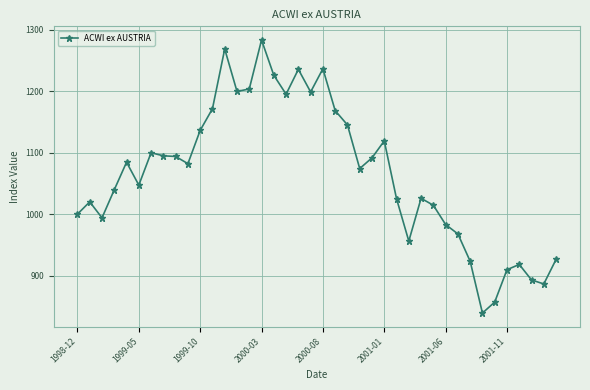

How many values exceed 1082?

20